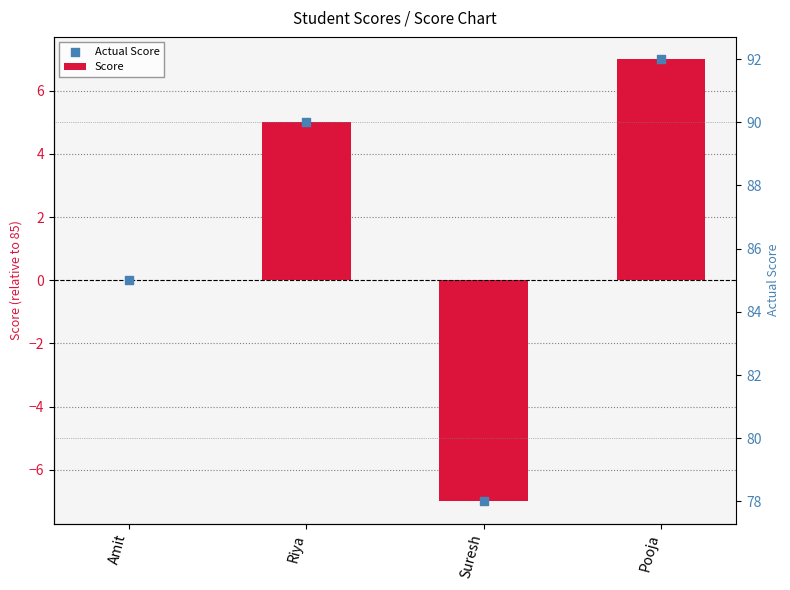

At which category is the sum across all series the highest?

Pooja